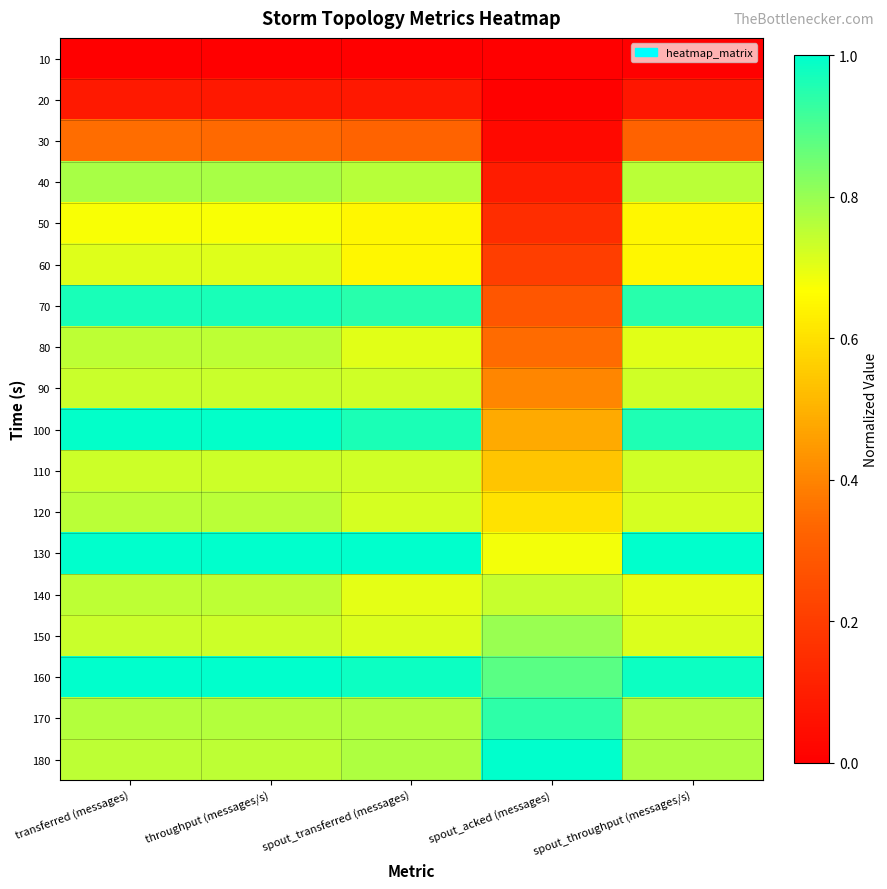

What is the spread (max minus min) of values at spout_throughput (messages/s)?

1.0